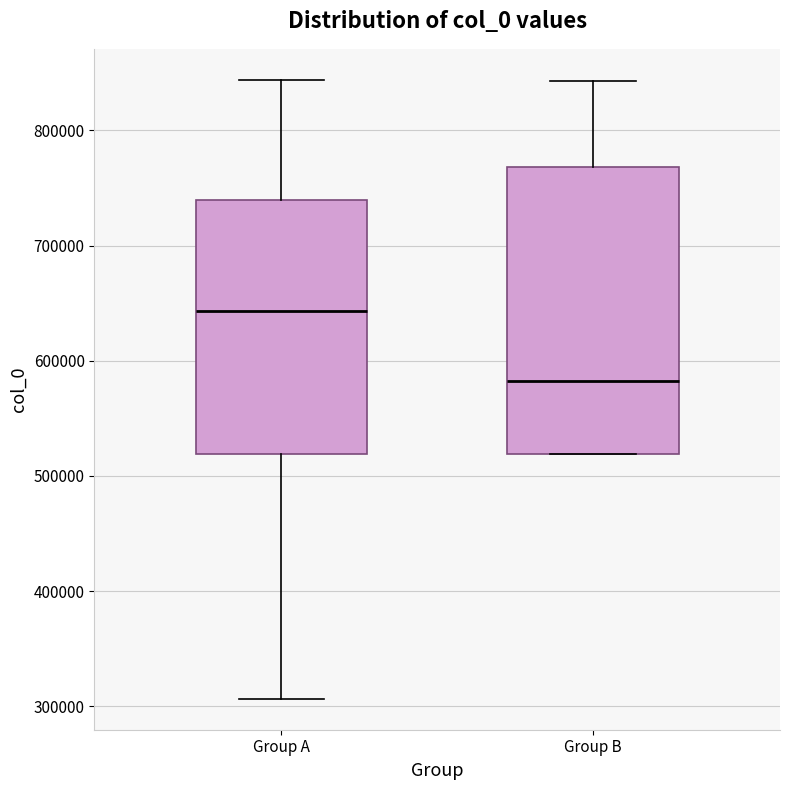

Reading left to right, read every box against the y-axis: the position of its median line, the range the box covers, and the ends of its whiskers. The values are not printed on the chart, so give them approximately, as read against the axis.

Group A: median 640000, box 520000 to 740000, whiskers 310000 to 840000
Group B: median 580000, box 520000 to 770000, whiskers 520000 to 840000